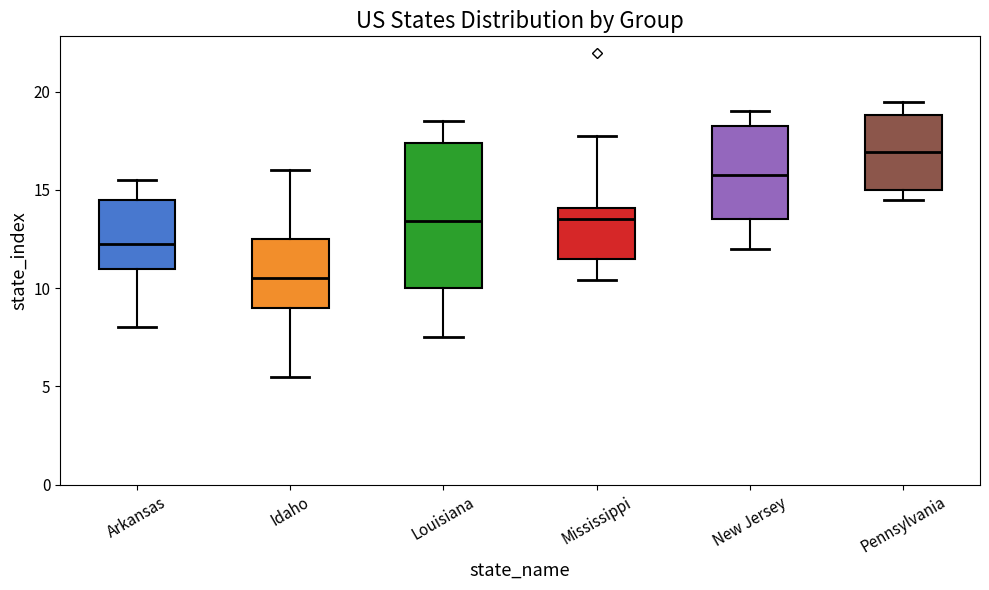

Reading left to right, transcribe this box plot: for each box, give where its median line is, the range the box spans, and where its two whiskers end, as read against the y-axis. The values are not printed on the chart, so give them approximately, as read against the axis.

Arkansas: median 12.5, box 11.0 to 14.5, whiskers 8.0 to 15.5
Idaho: median 10.5, box 9.0 to 12.5, whiskers 5.5 to 16.0
Louisiana: median 13.5, box 10.0 to 17.5, whiskers 7.5 to 18.5
Mississippi: median 13.5, box 11.5 to 14.0, whiskers 10.5 to 18.0
New Jersey: median 16.0, box 13.5 to 18.0, whiskers 12.0 to 19.0
Pennsylvania: median 17.0, box 15.0 to 19.0, whiskers 14.5 to 19.5